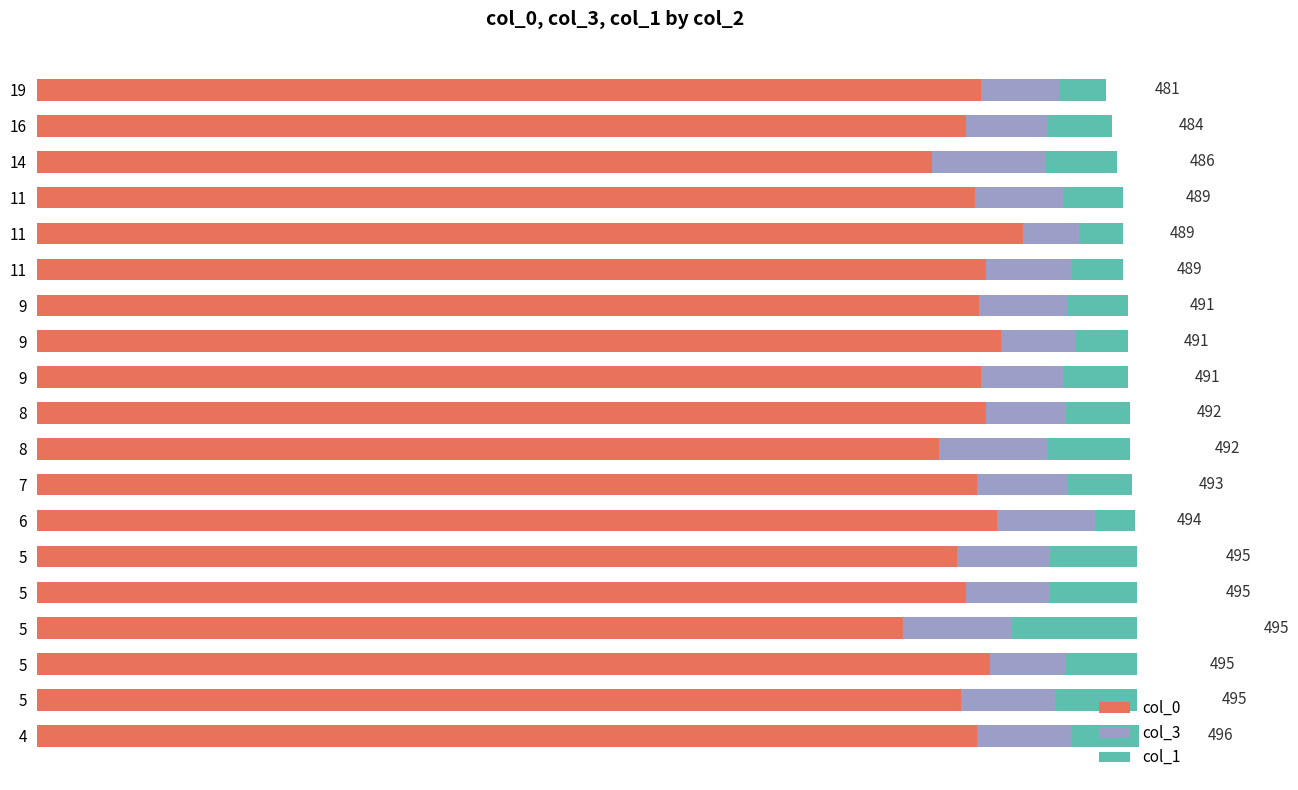

Between 8 and 14, which series saw the biggest shift?

col_0